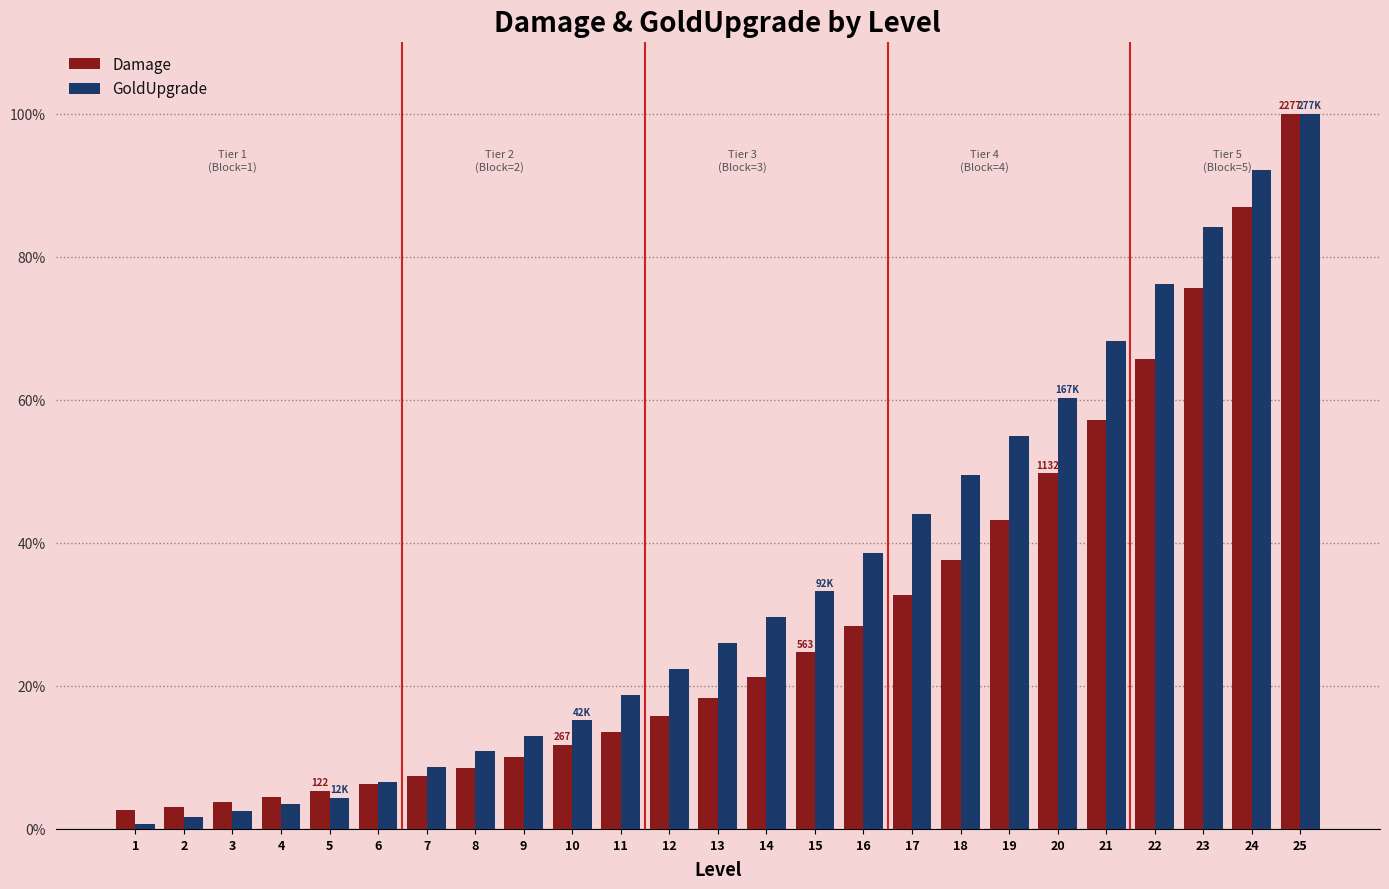

Which category has the lowest value across all series?

1